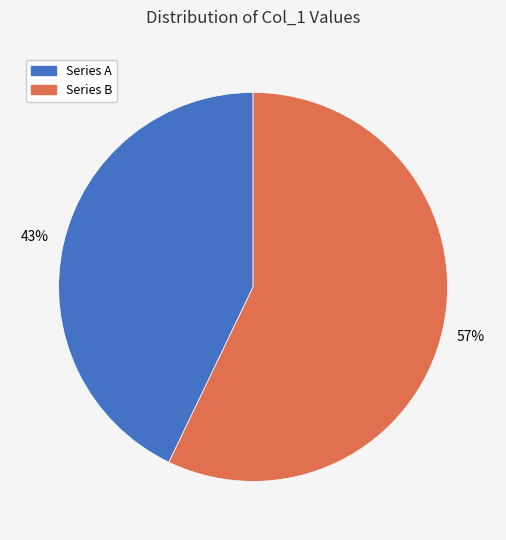

The Series B slice represents 47% of the pie. True or false?

False